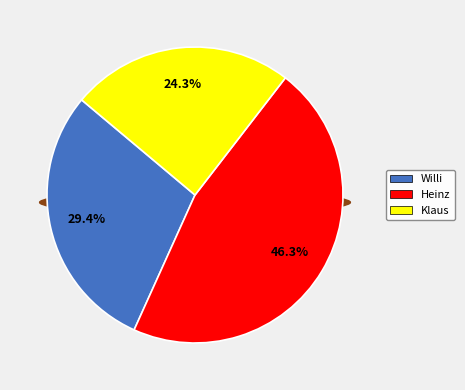

What is the ratio of the value at Klaus to the value at Heinz?

0.5